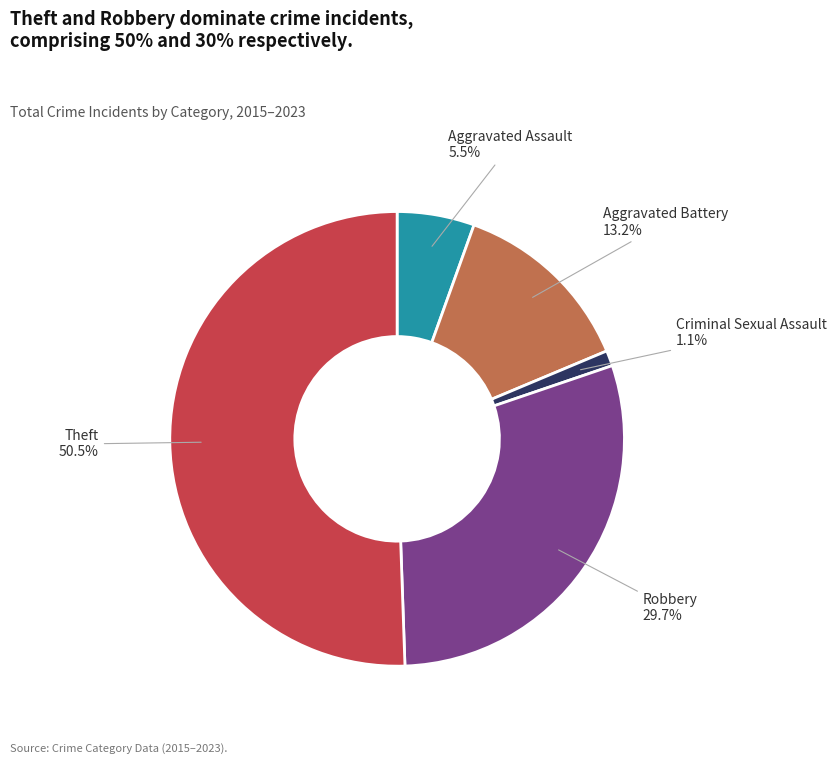

Which slice represents more than half of the pie?

Theft